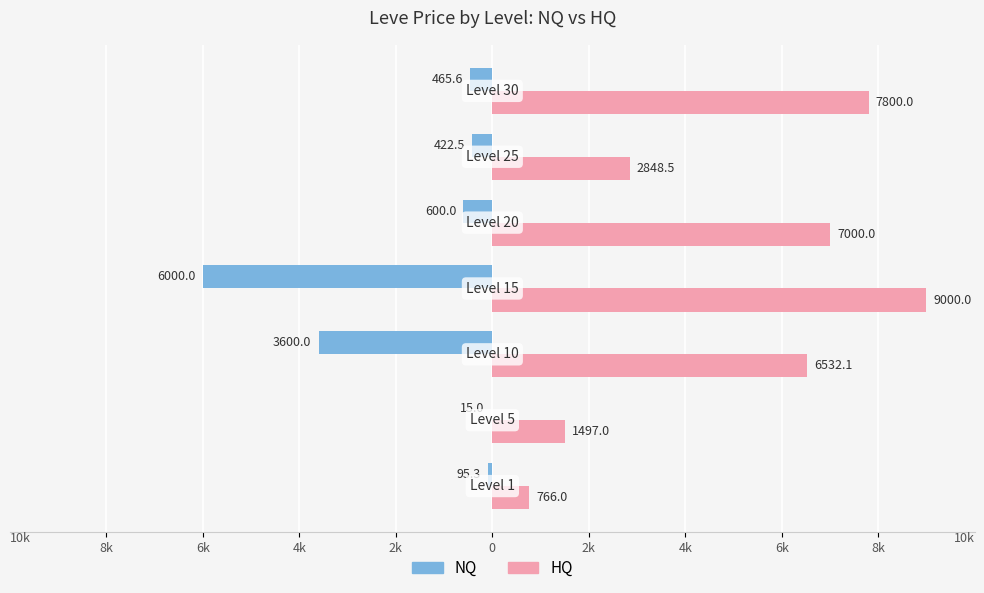

Reading left to right, extract all data points from this chart.

NQ: -95.3	-15.0	-3600.0	-6000.0	-600.0	-422.5	-465.6
HQ: 766.0	1497.0	6532.1	9000.0	7000.0	2848.5	7800.0